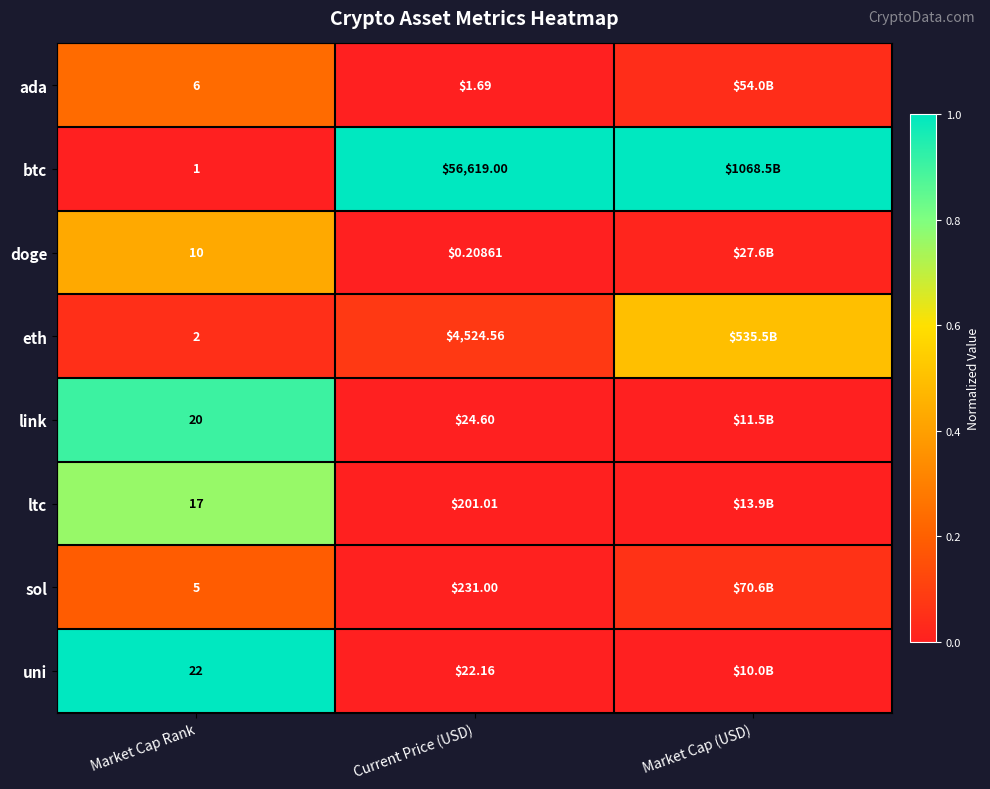

Between Current Price (USD) and Market Cap Rank, which is larger?

Market Cap Rank